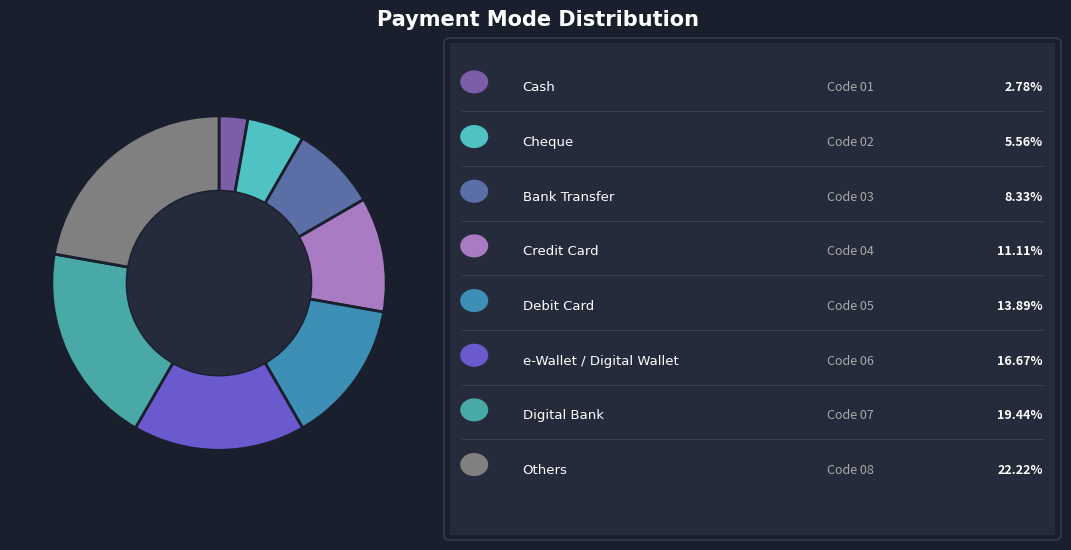

Rank the categories by value from lowest to highest.

Cash, Cheque, Bank Transfer, Credit Card, Debit Card, e-Wallet / Digital Wallet, Digital Bank, Others